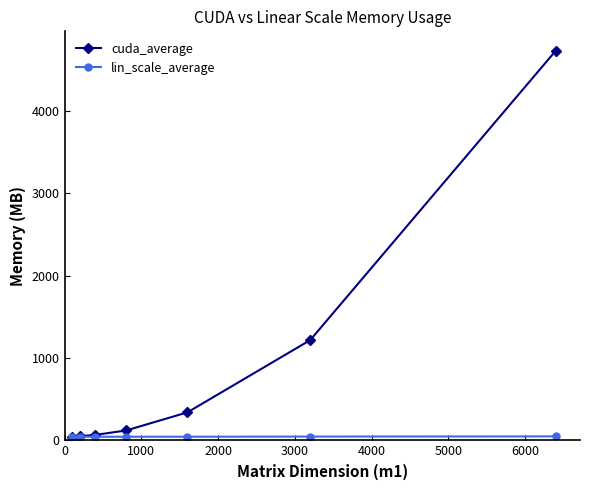

Which series has the widest spread of values?

cuda_average